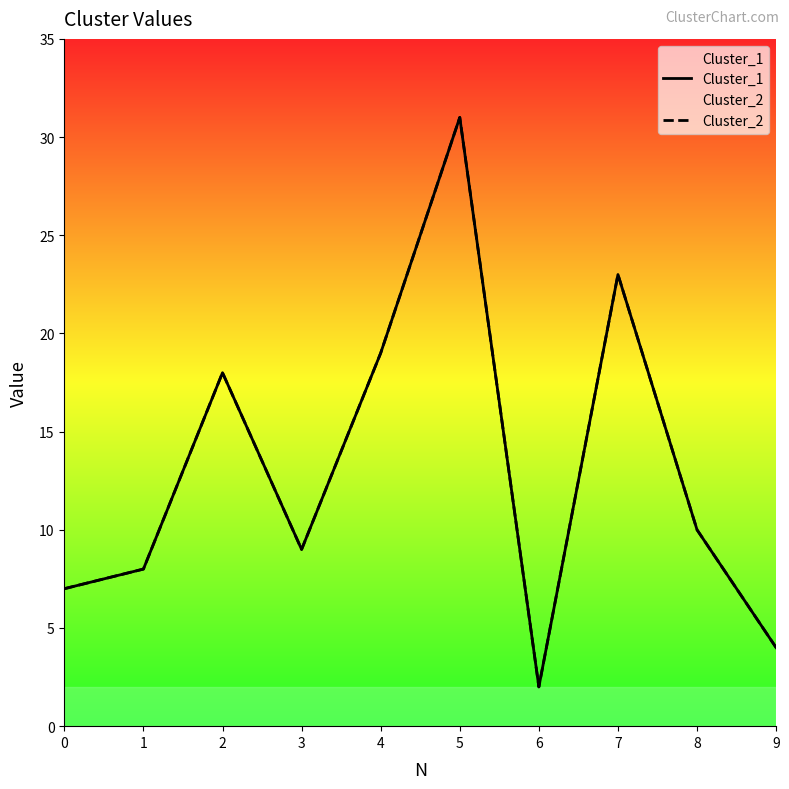

Reading left to right, what are all the values shown in this chart?

Cluster_1: 7	8	18	9	19	31	2	23	10	4
Cluster_2: 7	8	18	9	19	31	2	23	10	4